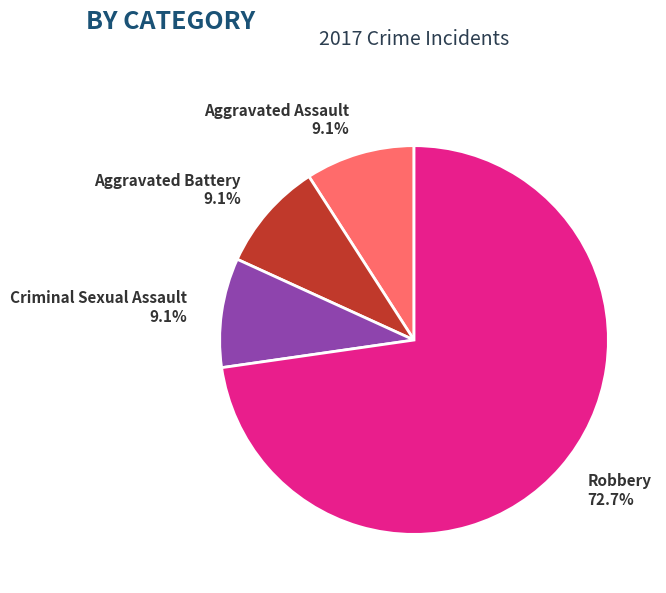

Which category has the biggest portion of the pie?

Robbery